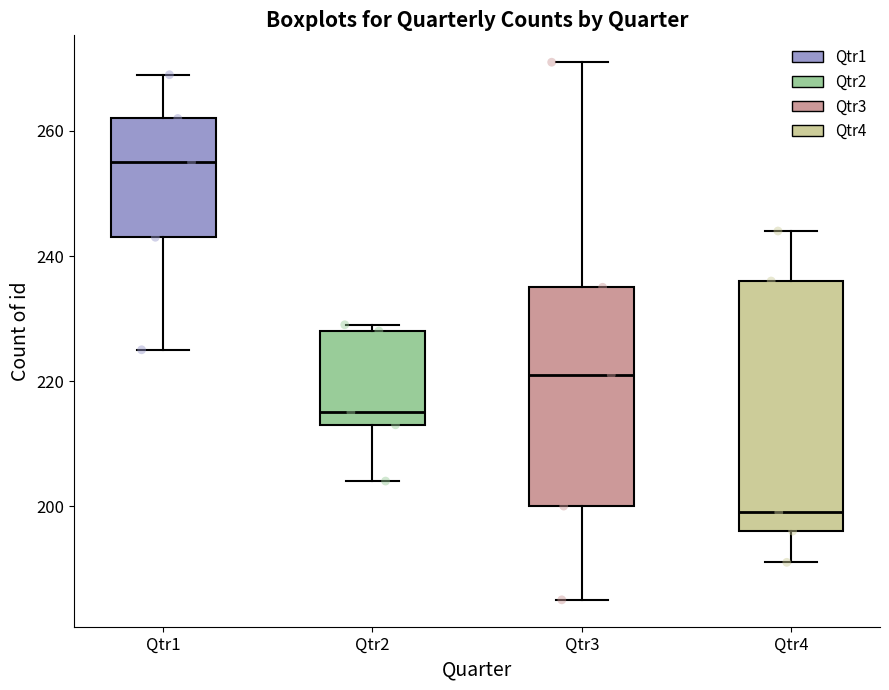

Which box's median line is the highest?

Qtr1